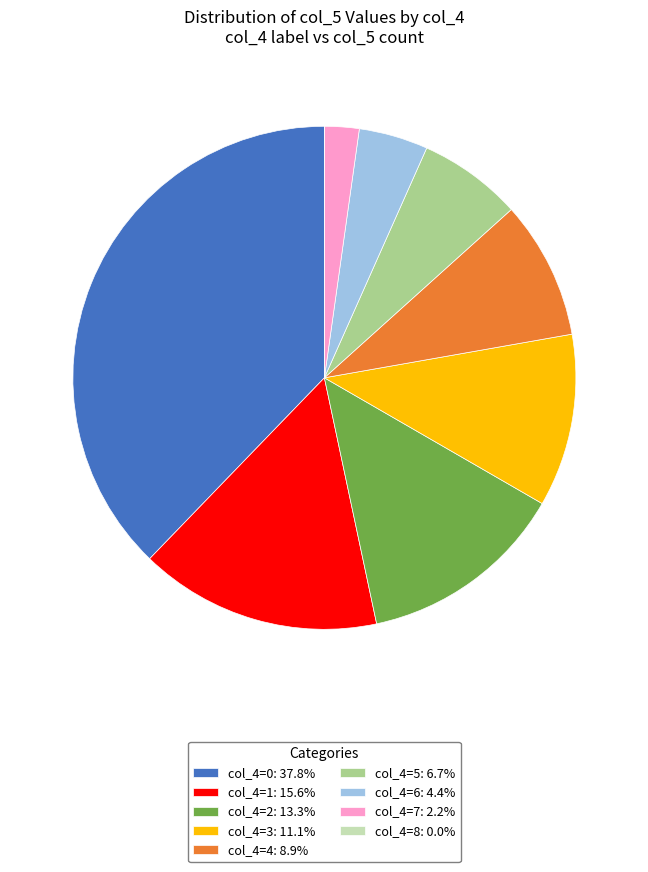

Is col_4=5: 6.7% the majority of the pie?

No